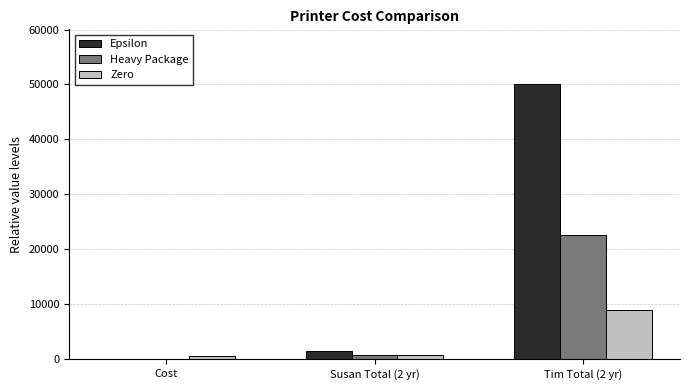

Reading left to right, list all the values displayed in this chart.

Epsilon: Cost=29.0	Susan Total (2 yr)=1529.0	Tim Total (2 yr)=50029.0
Heavy Package: Cost=149.0	Susan Total (2 yr)=824.0	Tim Total (2 yr)=22649.0
Zero: Cost=549.0	Susan Total (2 yr)=801.3	Tim Total (2 yr)=8958.1